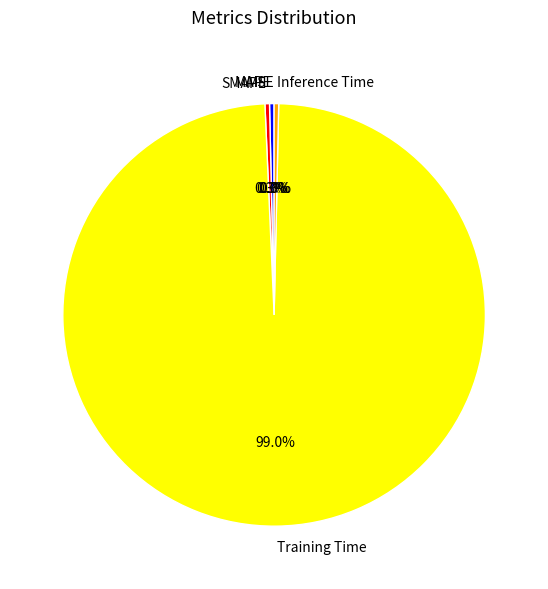

Which slice is the largest?

Training Time